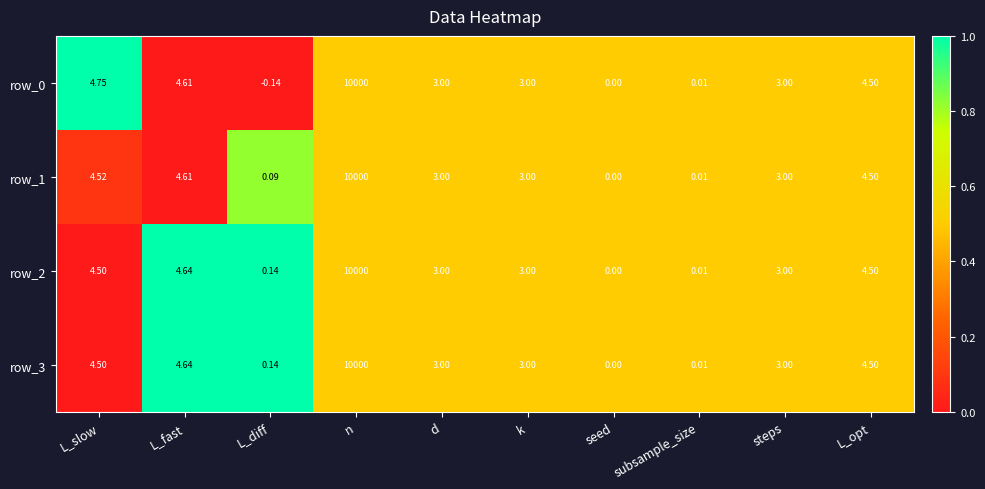

At which label does row_3 reach its minimum?

seed